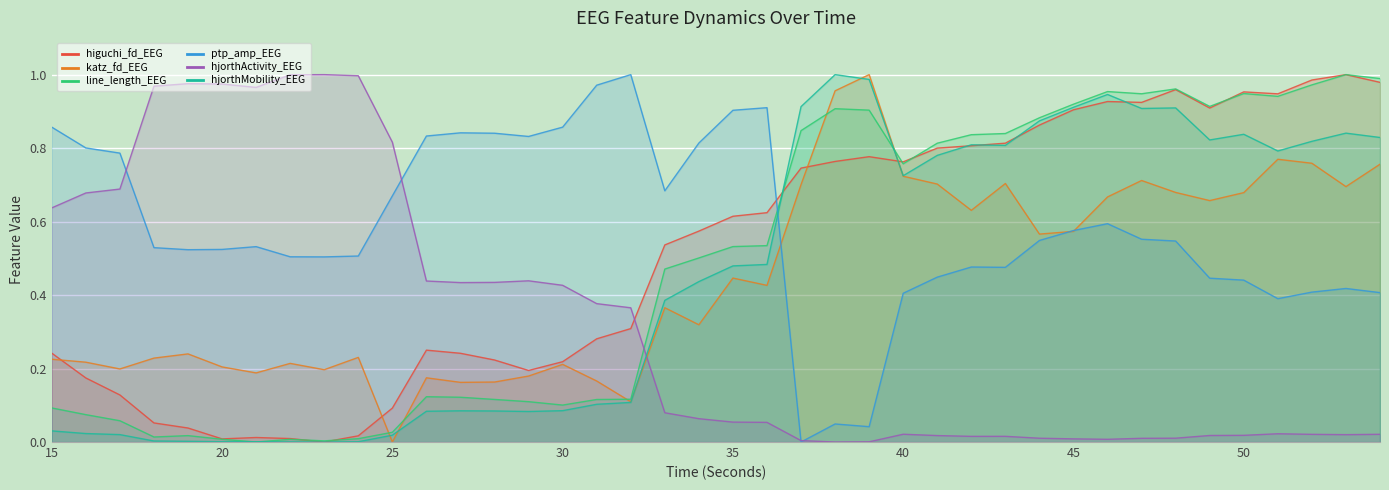

Is it true that ptp_amp_EEG equals 0.8 at 34?

True